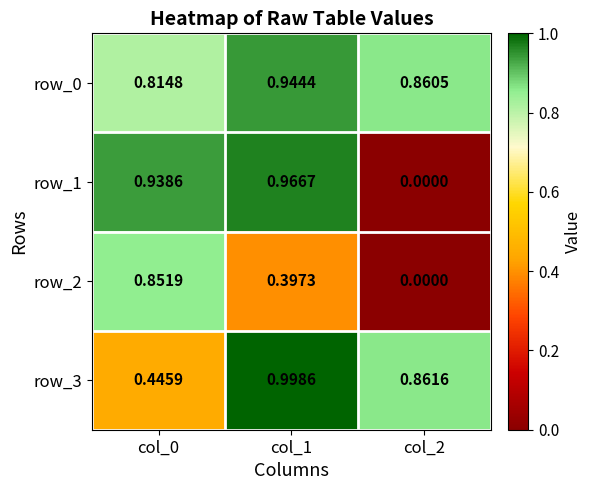

List the series in order of their overall mean, lowest first.

row_2, row_1, row_3, row_0